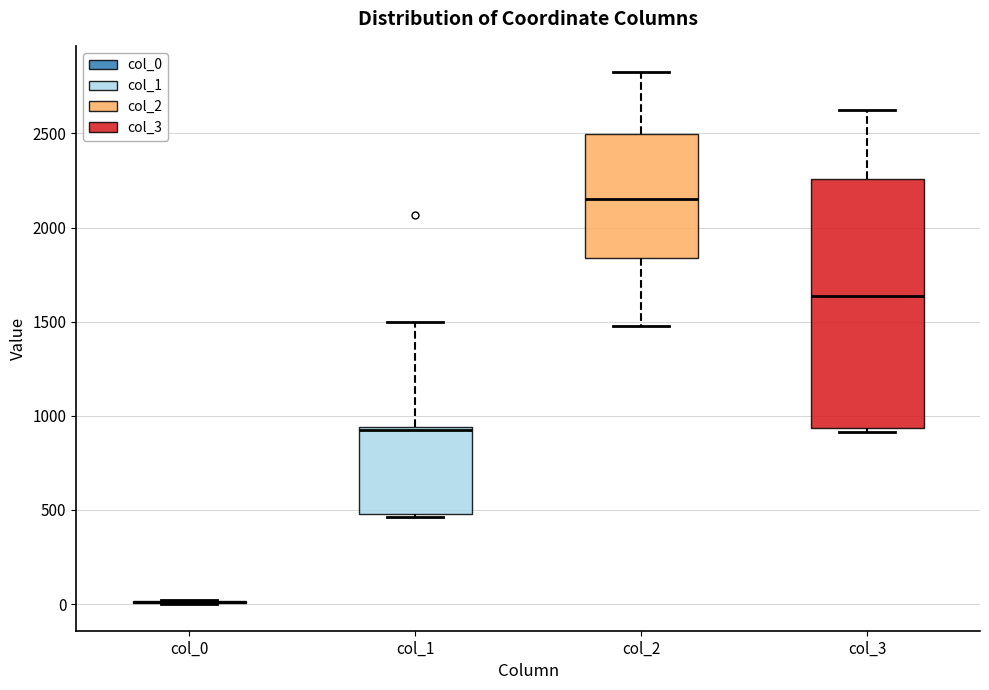

Comparing the boxes themselves (not the whiskers), which one is the tallest?

col_3